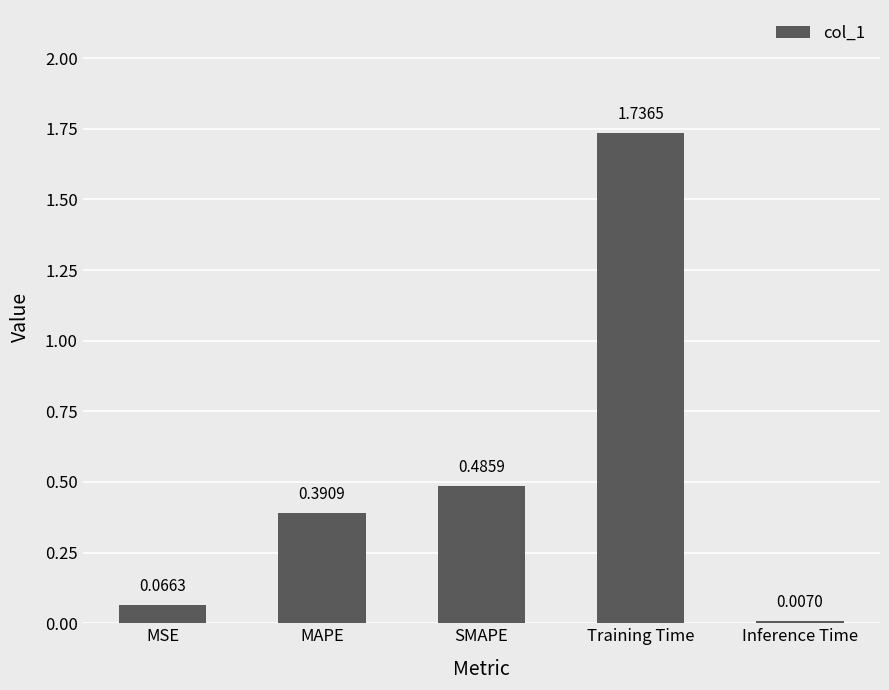

Rank the categories by value from lowest to highest.

Inference Time, MSE, MAPE, SMAPE, Training Time